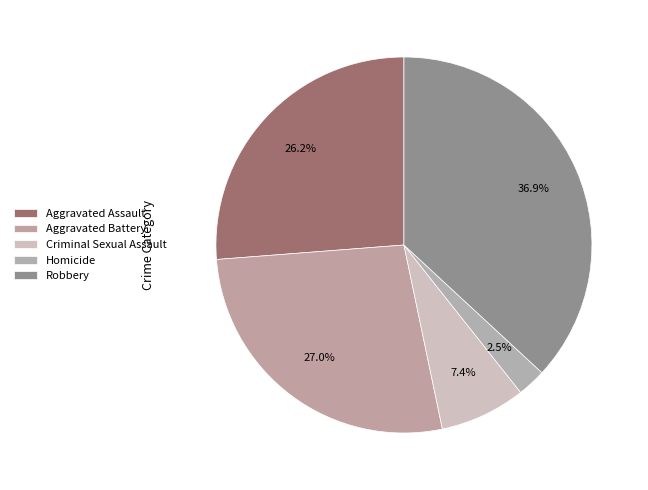

What portion of the pie excludes Homicide?

97.5%